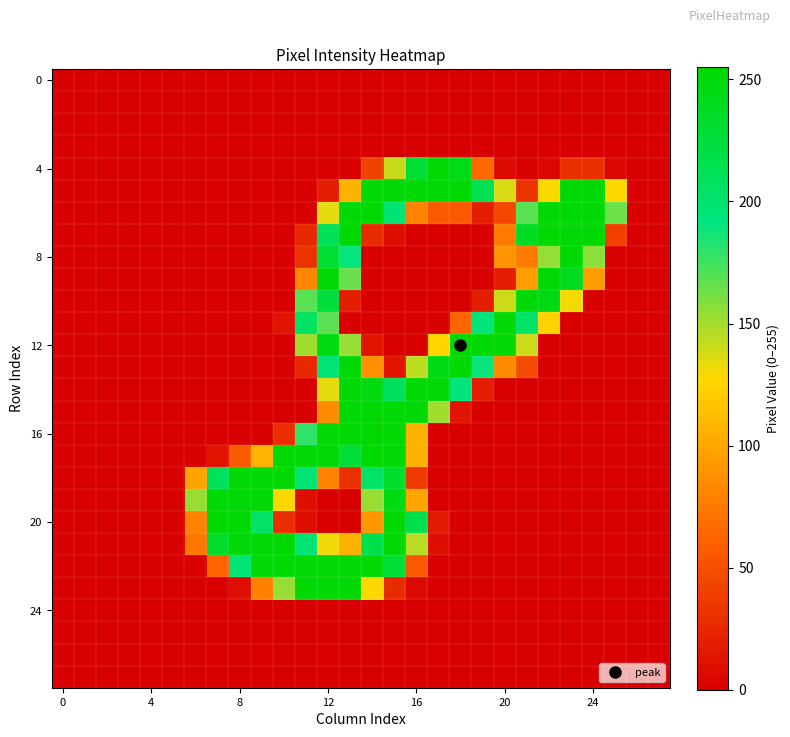

What is the greatest value displayed?

255